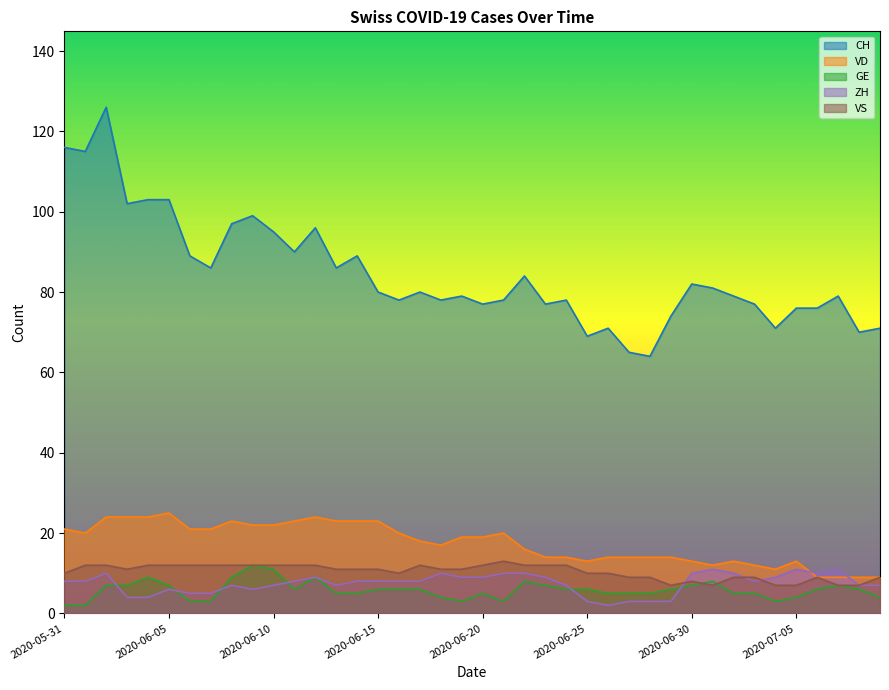

True or false: VS has a value of 6 at 2020-07-09.

False